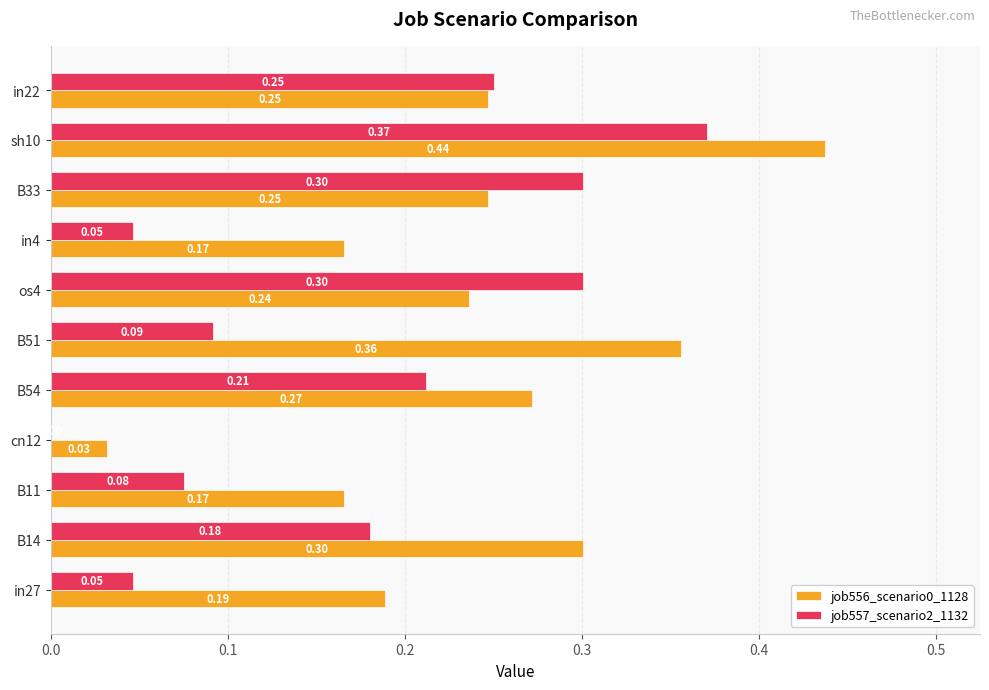

At which category is the sum across all series the highest?

sh10